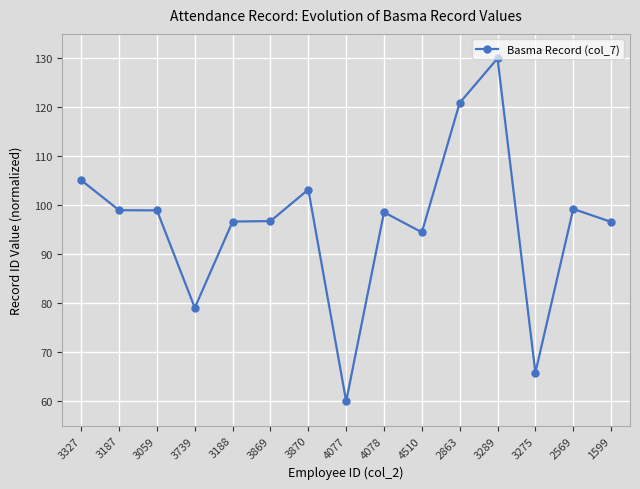

What is the ratio of the value at 3739 to the value at 3275?

1.2